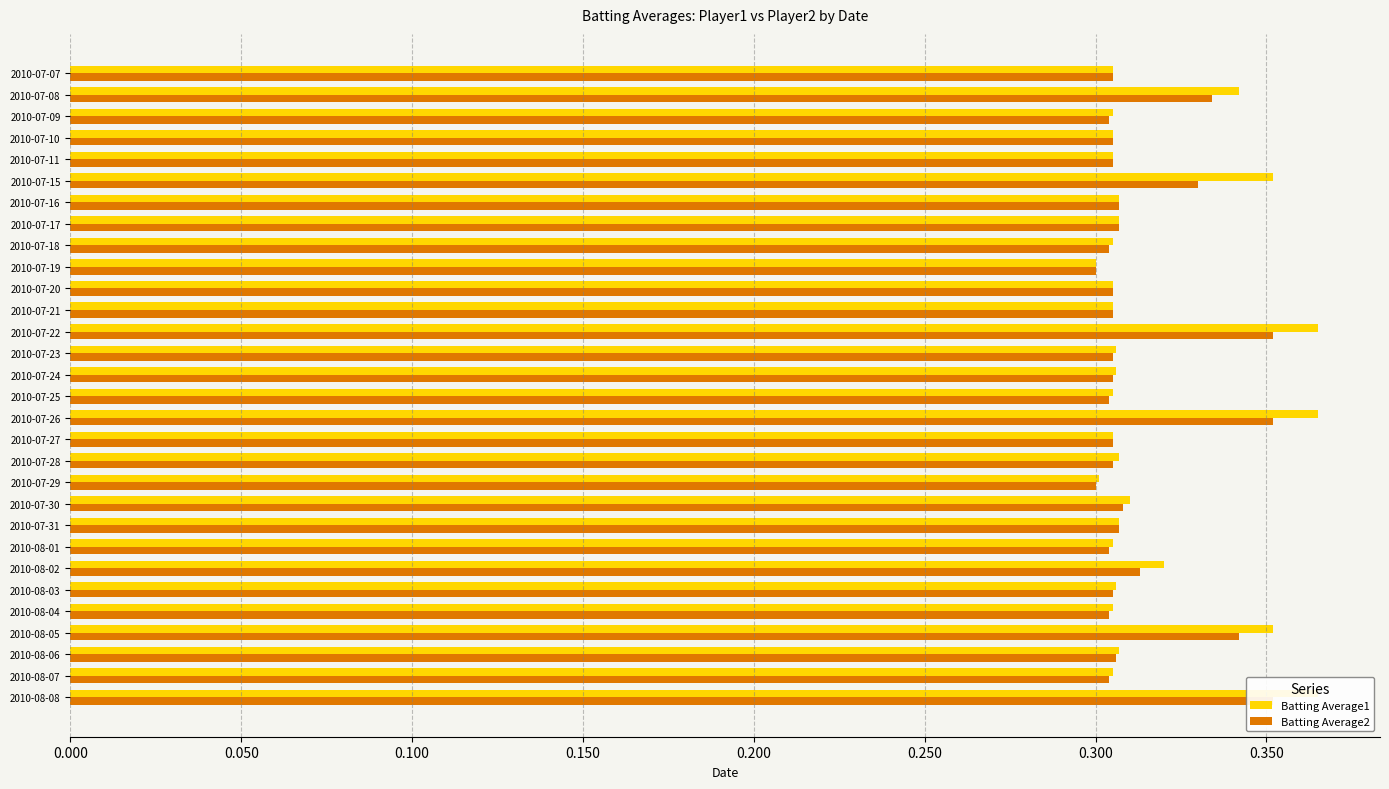

Is the value of Batting Average1 at 2010-07-17 greater than the value of Batting Average2 at 2010-07-09?

Yes